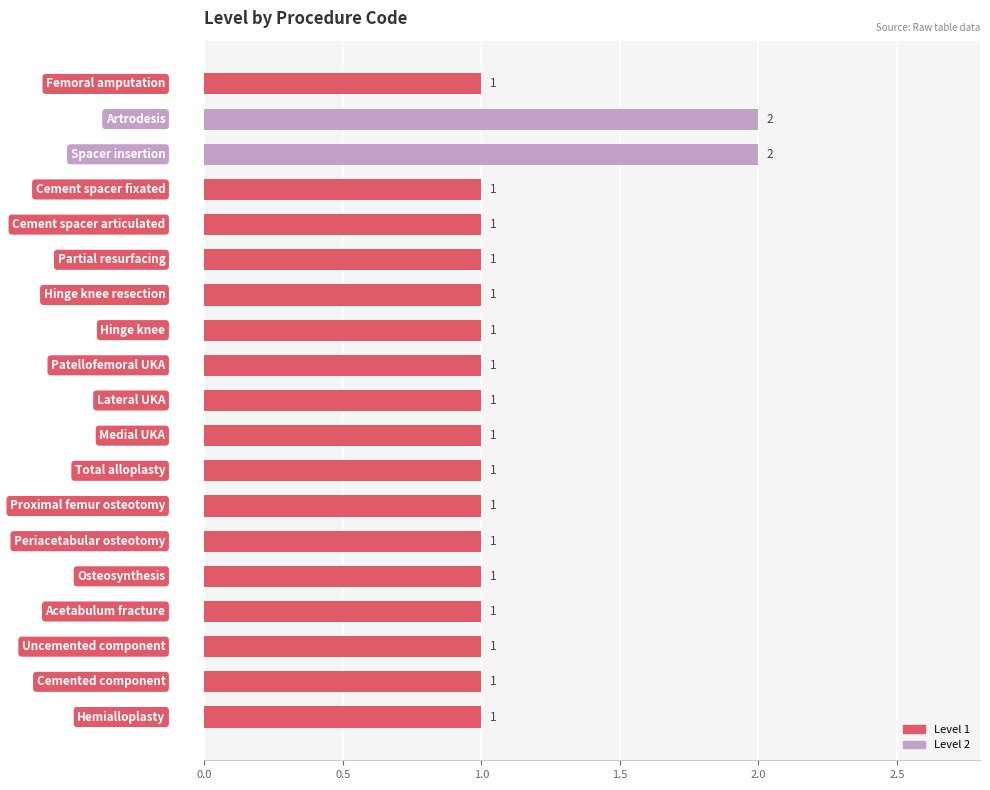

How many values exceed 1?

2